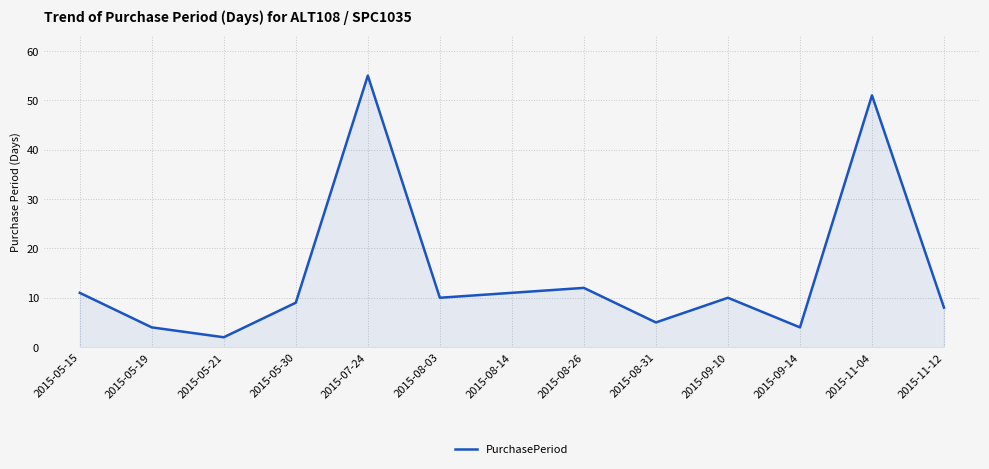

What position from the right is 2015-08-03?

8